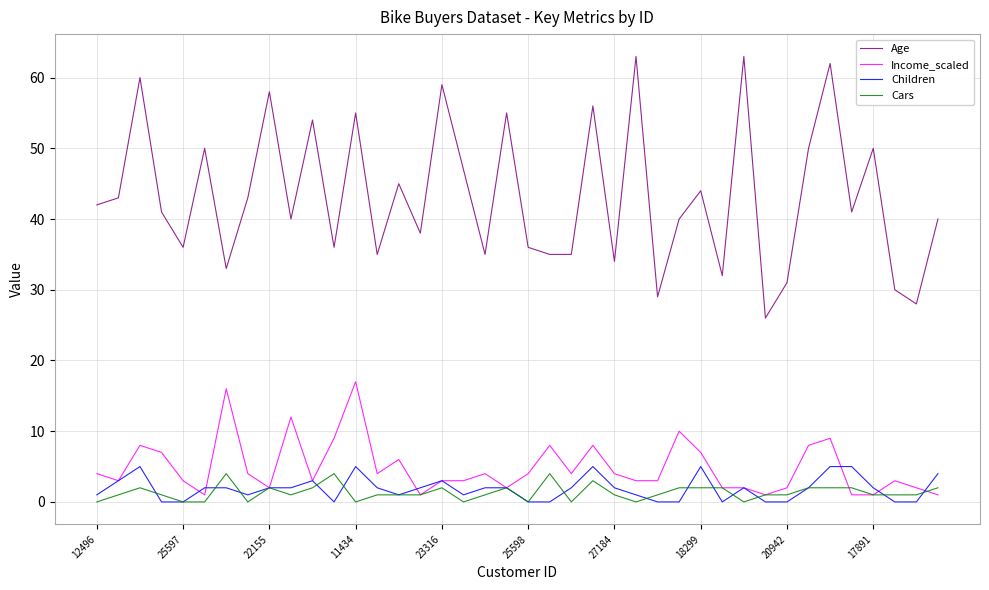

What is the difference between the maximum and second lowest values in the Cars series?

4